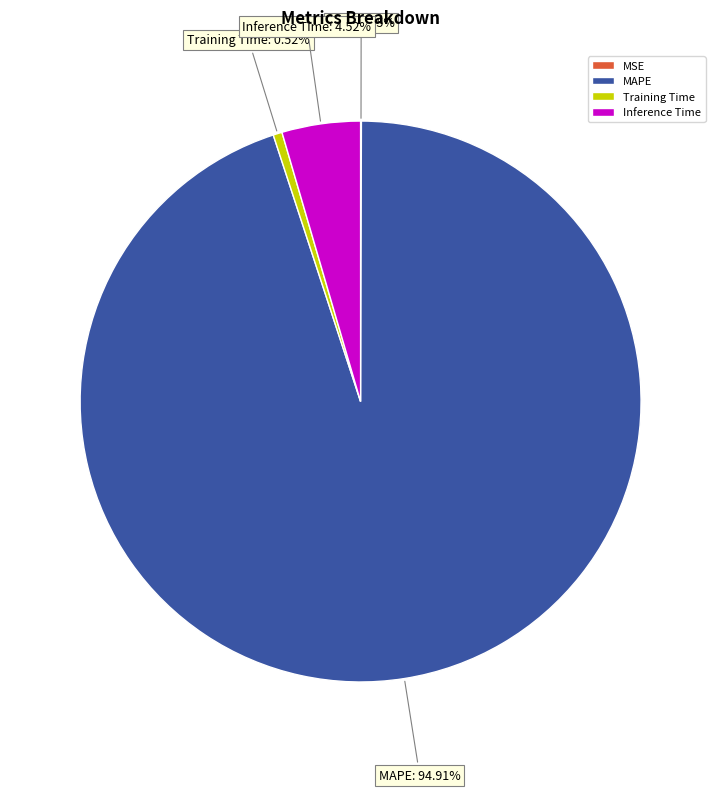

To the nearest percent, what is the difference between the MAPE and Training Time slice percentages?

94%